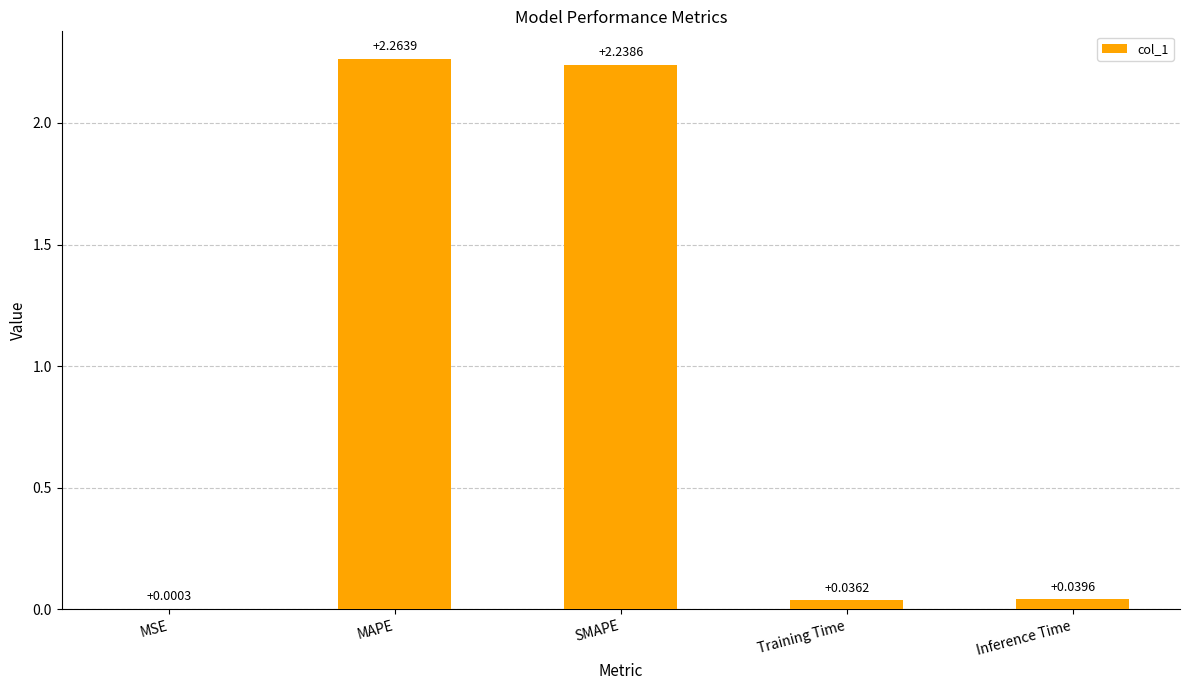

Which category has the highest value across all series?

MAPE